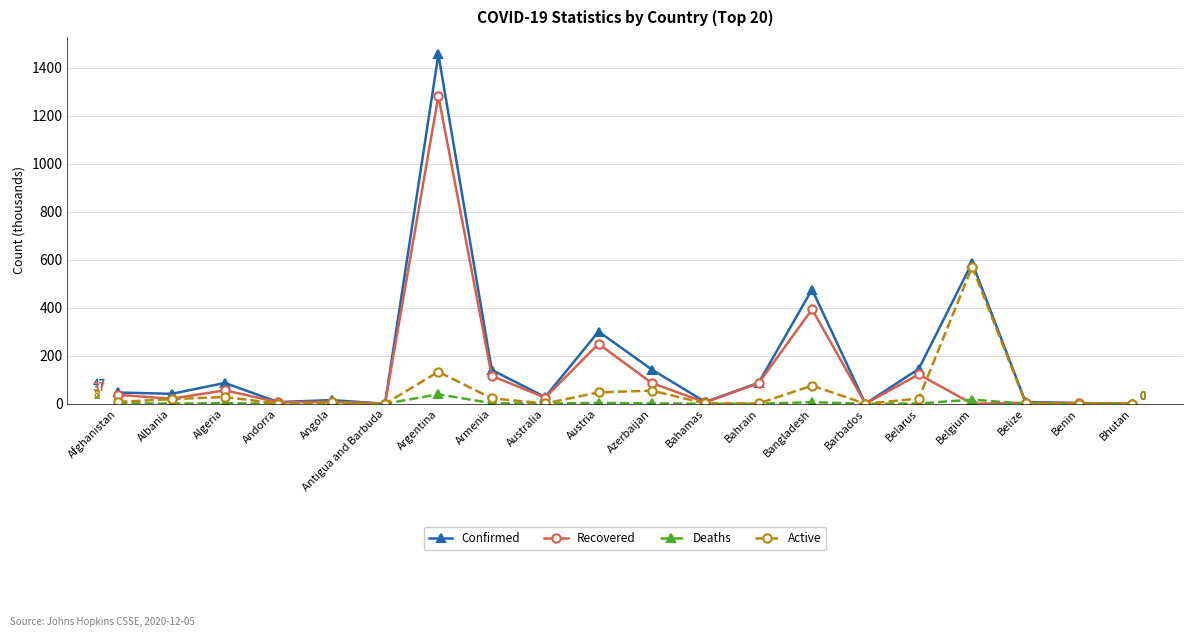

The value of Recovered at Belgium is 856.0. True or false?

False